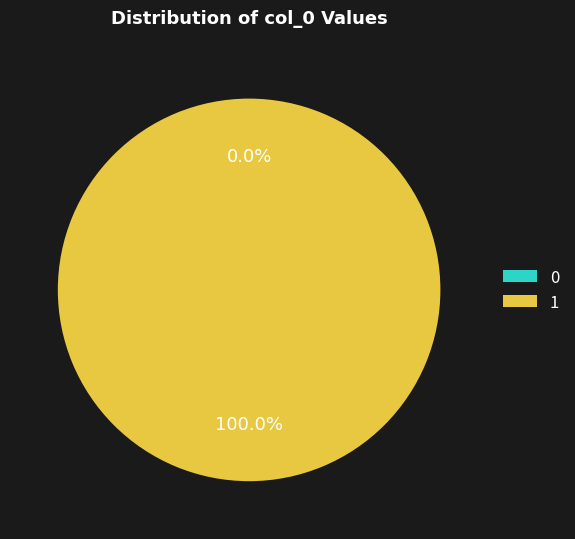

To the nearest percent, what is the average slice percentage?

50%